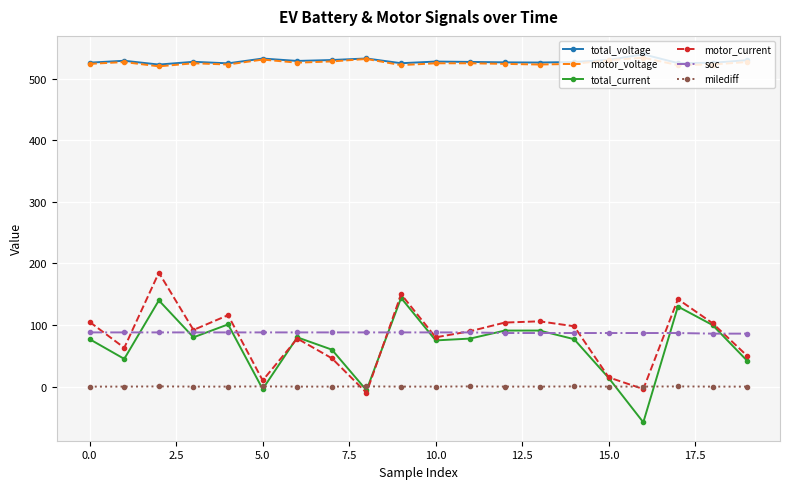

What is the maximum value for soc?

88.0